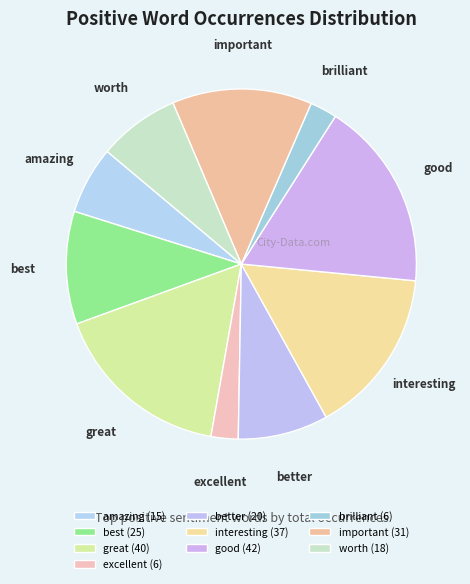

The best slice represents 21% of the pie. True or false?

False